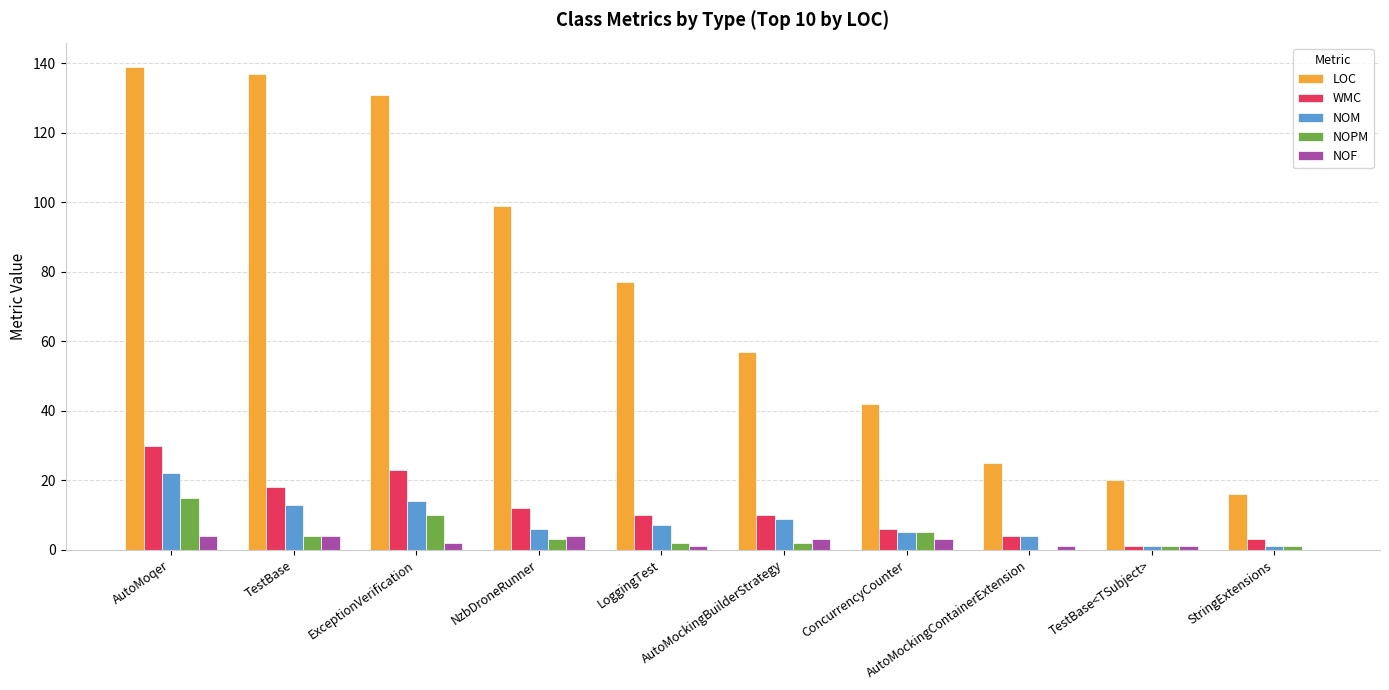

What is the approximate value of NOPM at AutoMoqer, to the nearest 10?

20